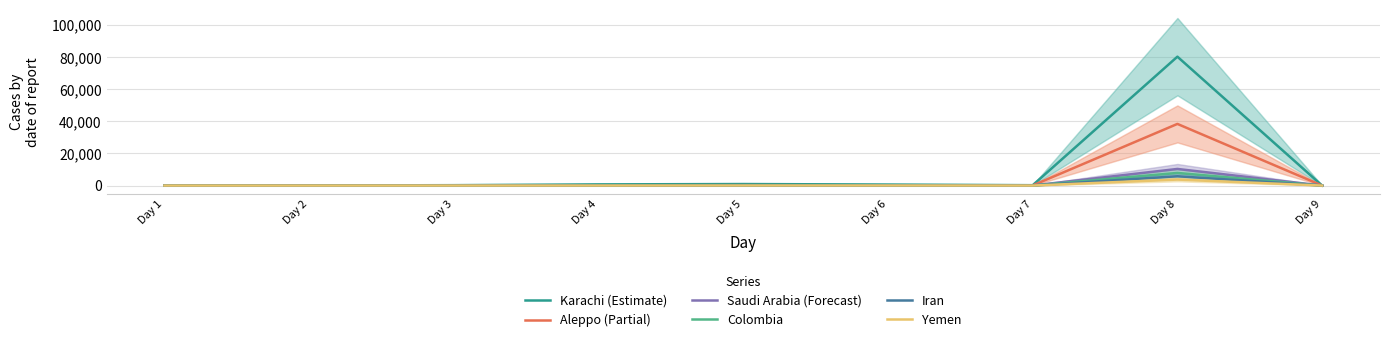

What is the difference between the highest and lowest values at Day 5?

915